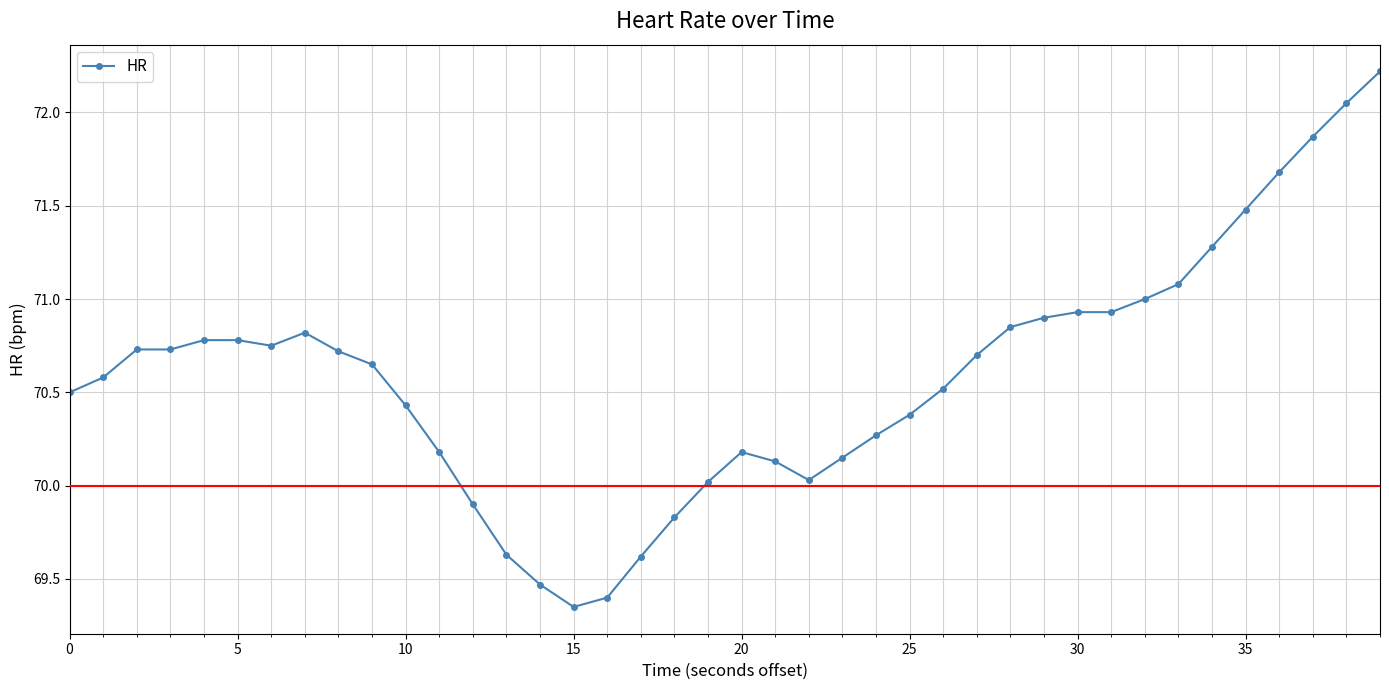

What is the greatest value displayed?

72.2